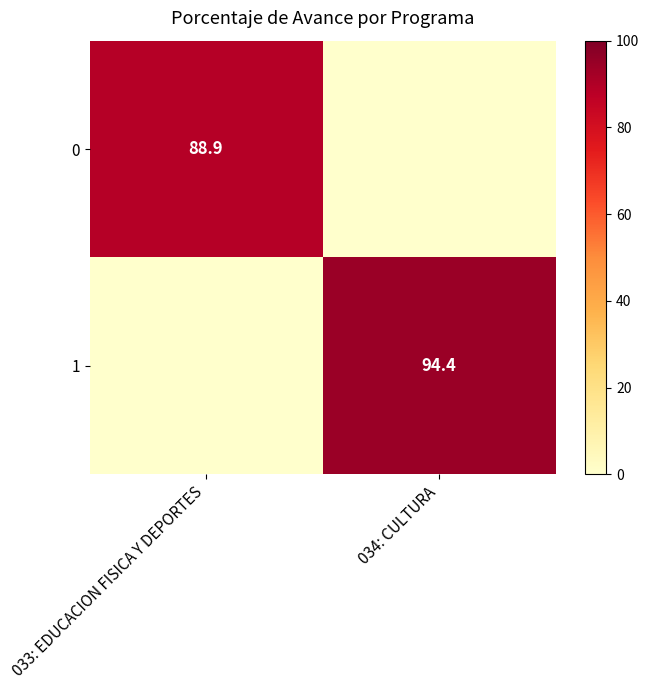

At which category is the sum across all series the highest?

034: CULTURA